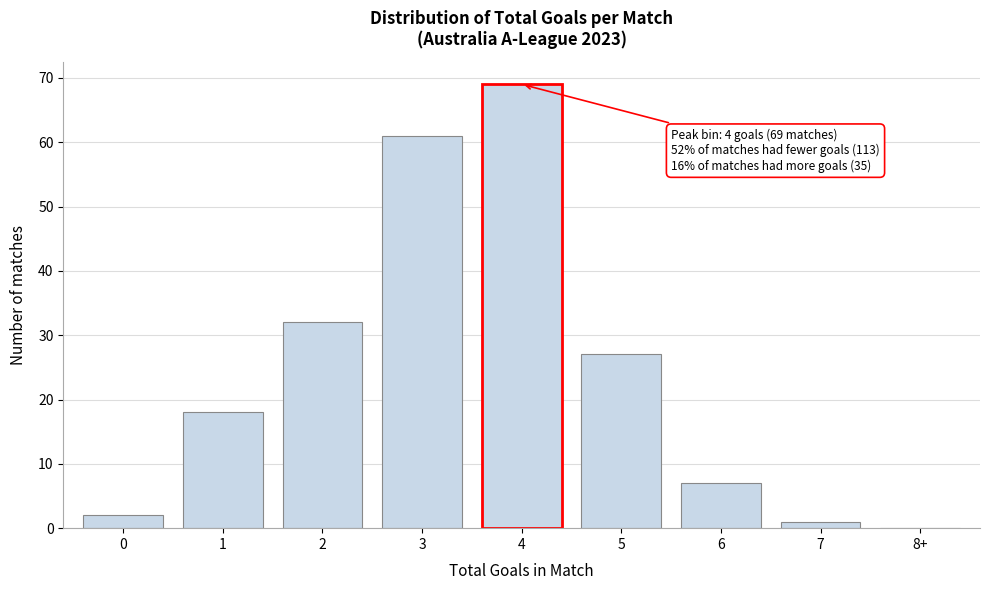

Reading left to right, list all the values displayed in this chart.

0=2	1=18	2=32	3=61	4=69	5=27	6=7	7=1	8+=0